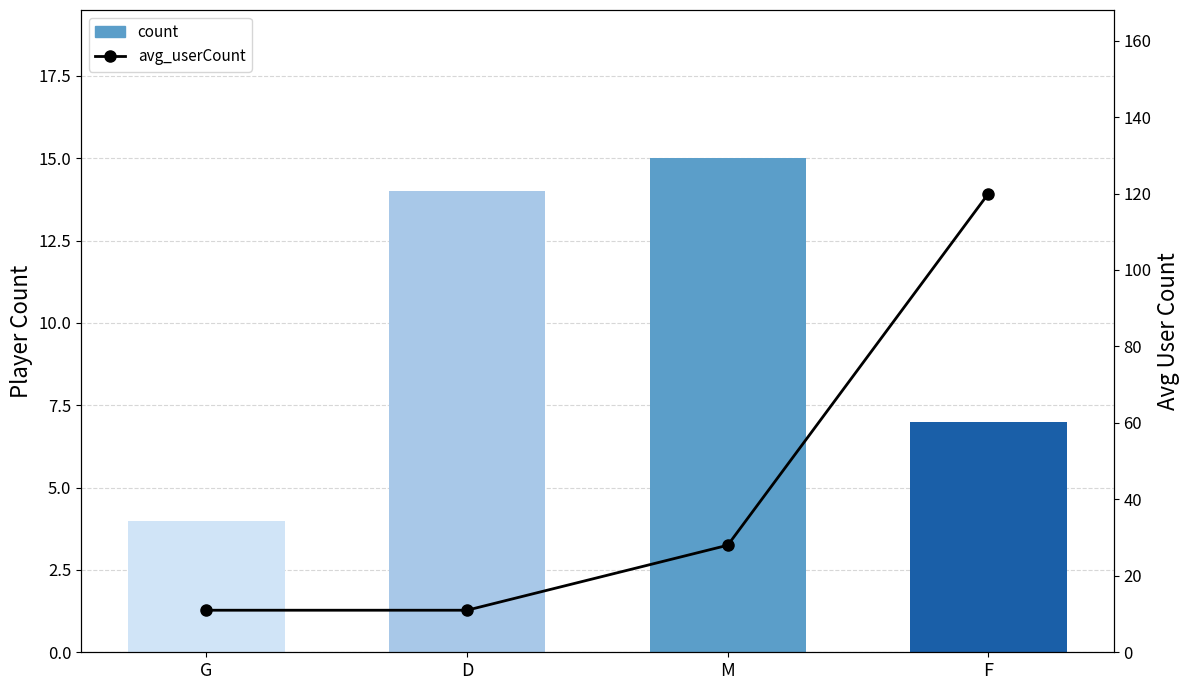

Between G and F, which is larger?

F